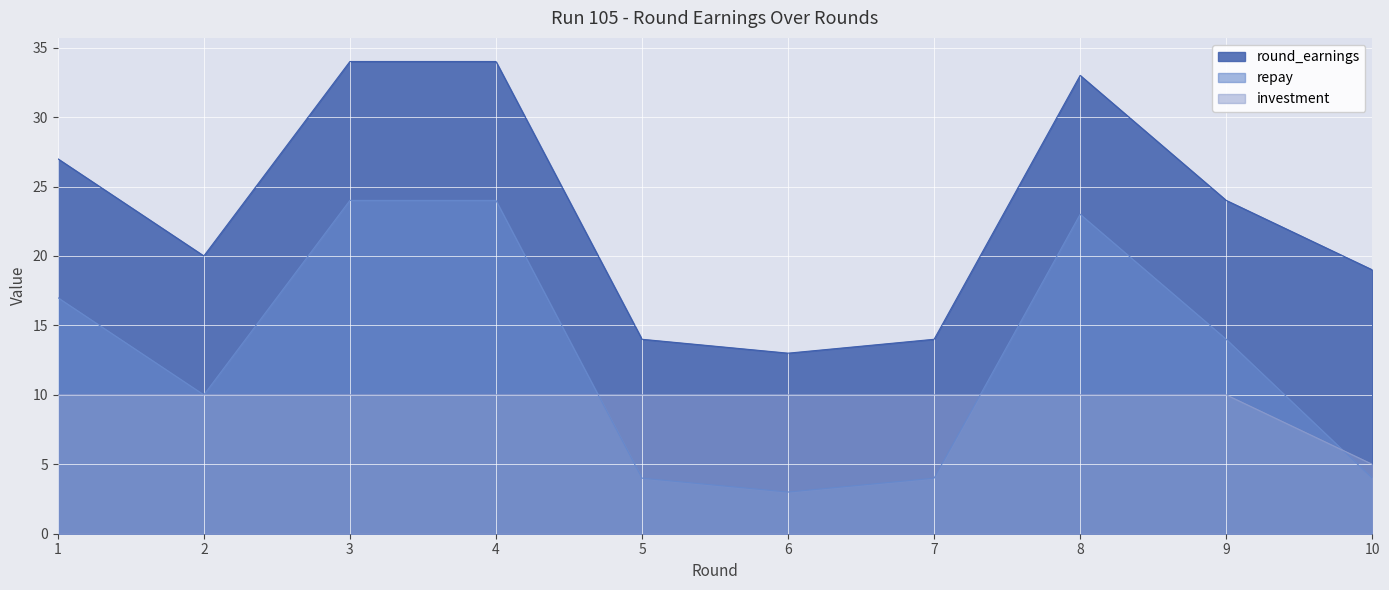

What is the average value of the round_earnings series?

23